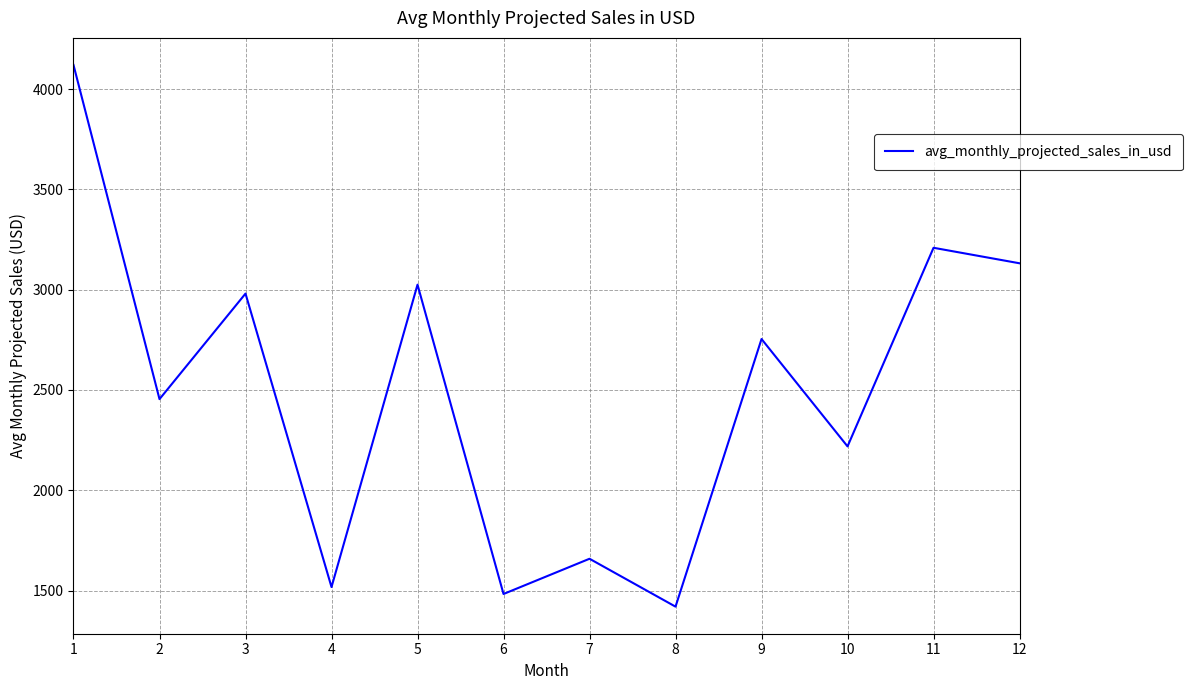

How many distinct data groups are displayed?

1